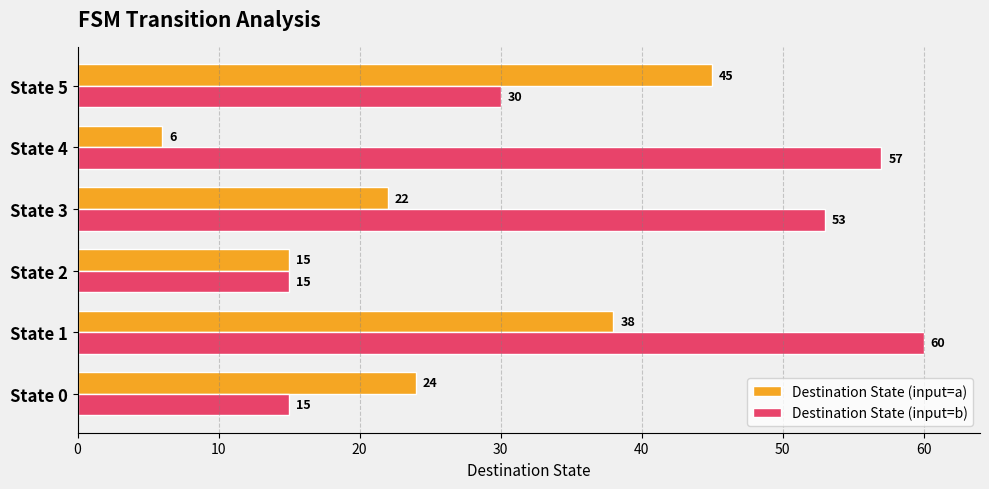

At how many categories does at least one series exceed 6?

6